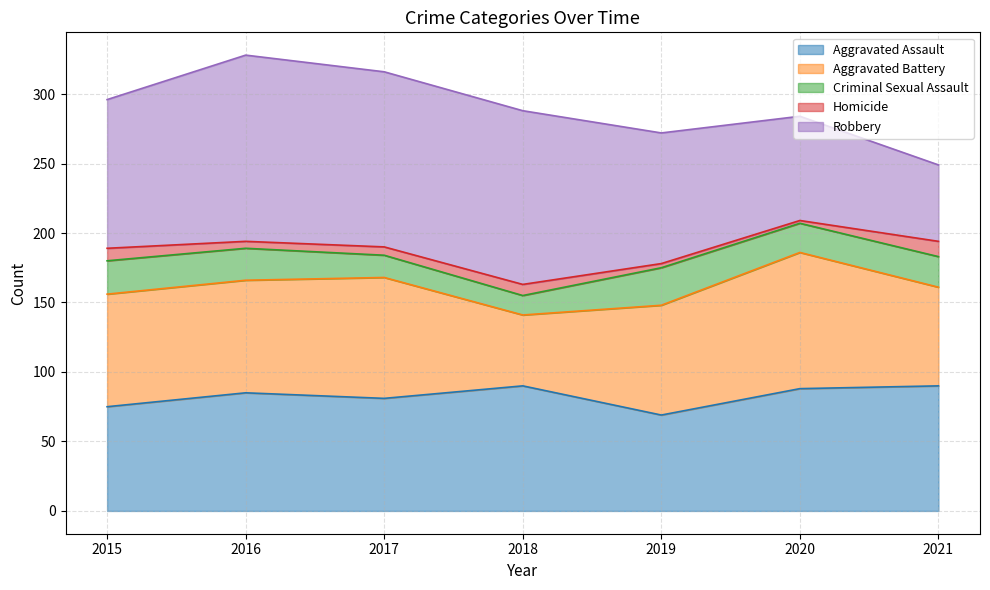

What is the value of the Aggravated Assault point at the 3rd from the left?

81